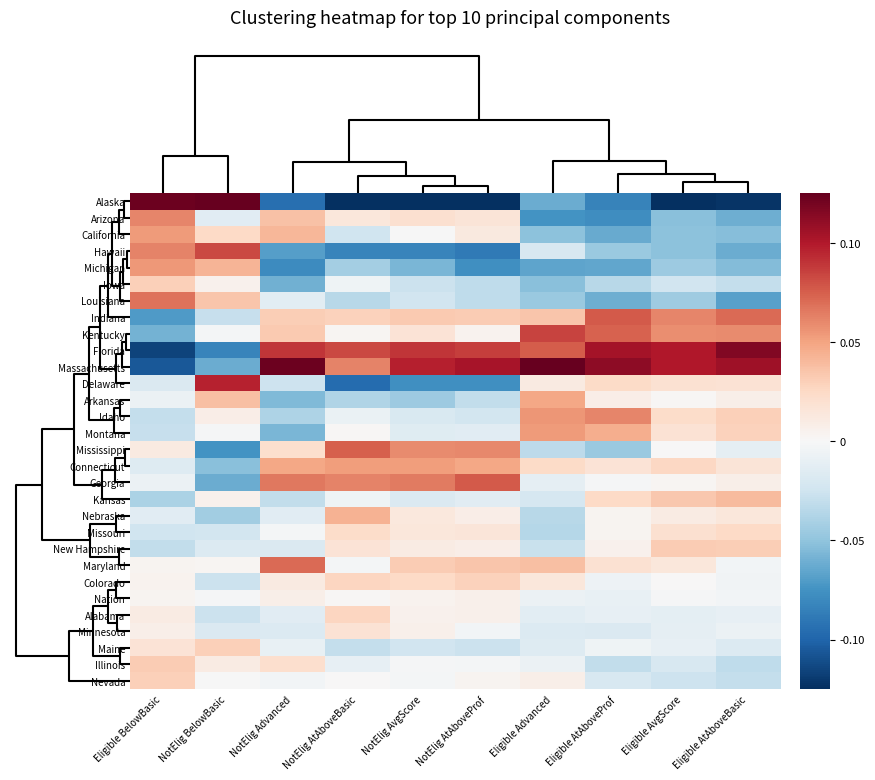

Count the number of categories in the chart.

10